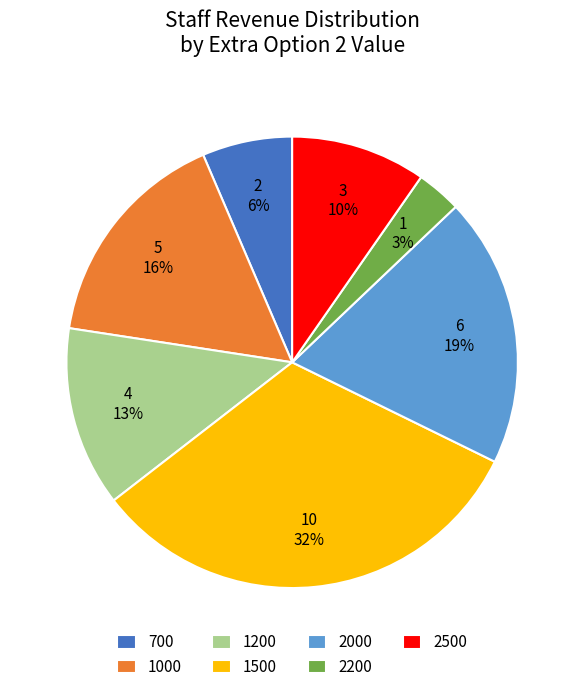

Which has a higher value, 1500 or 2500?

1500